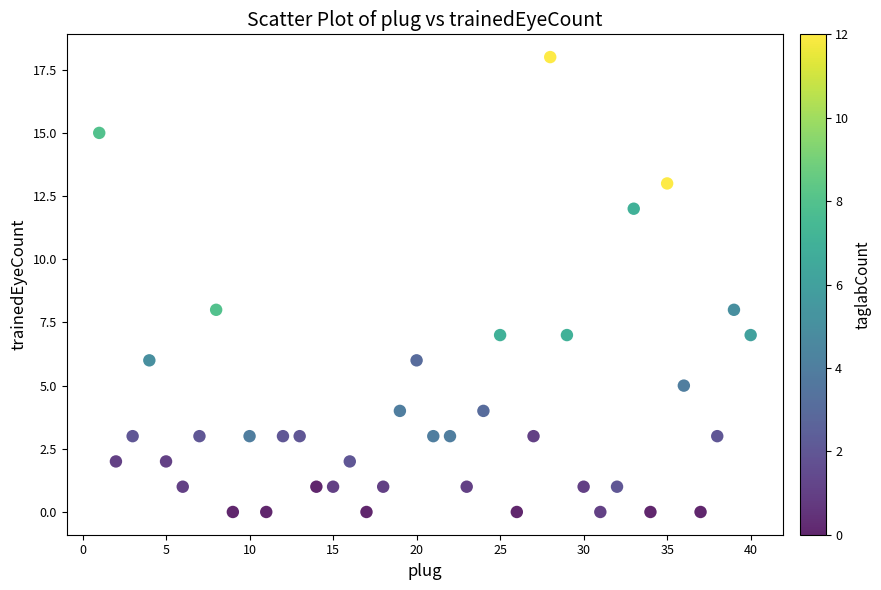

What is the range of Y values (max minus min)?

18